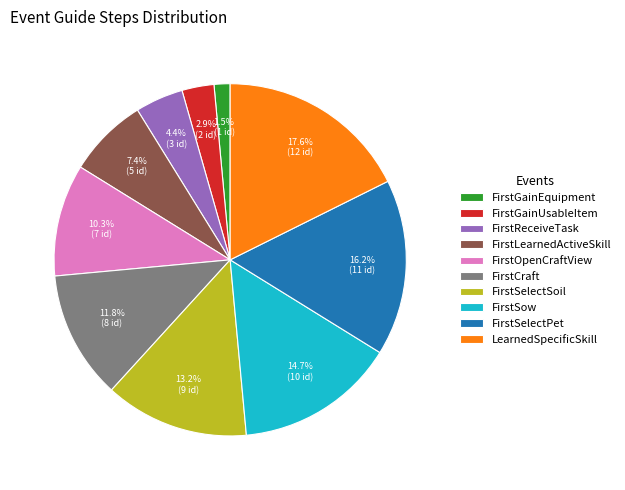

Is it true that FirstOpenCraftView is 2% of the pie?

False